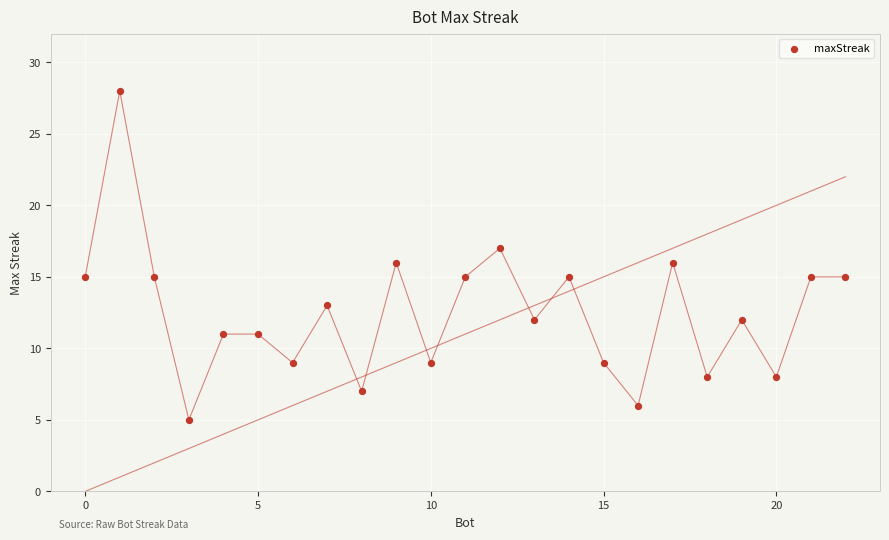

What is the range of X values (max minus min)?

22